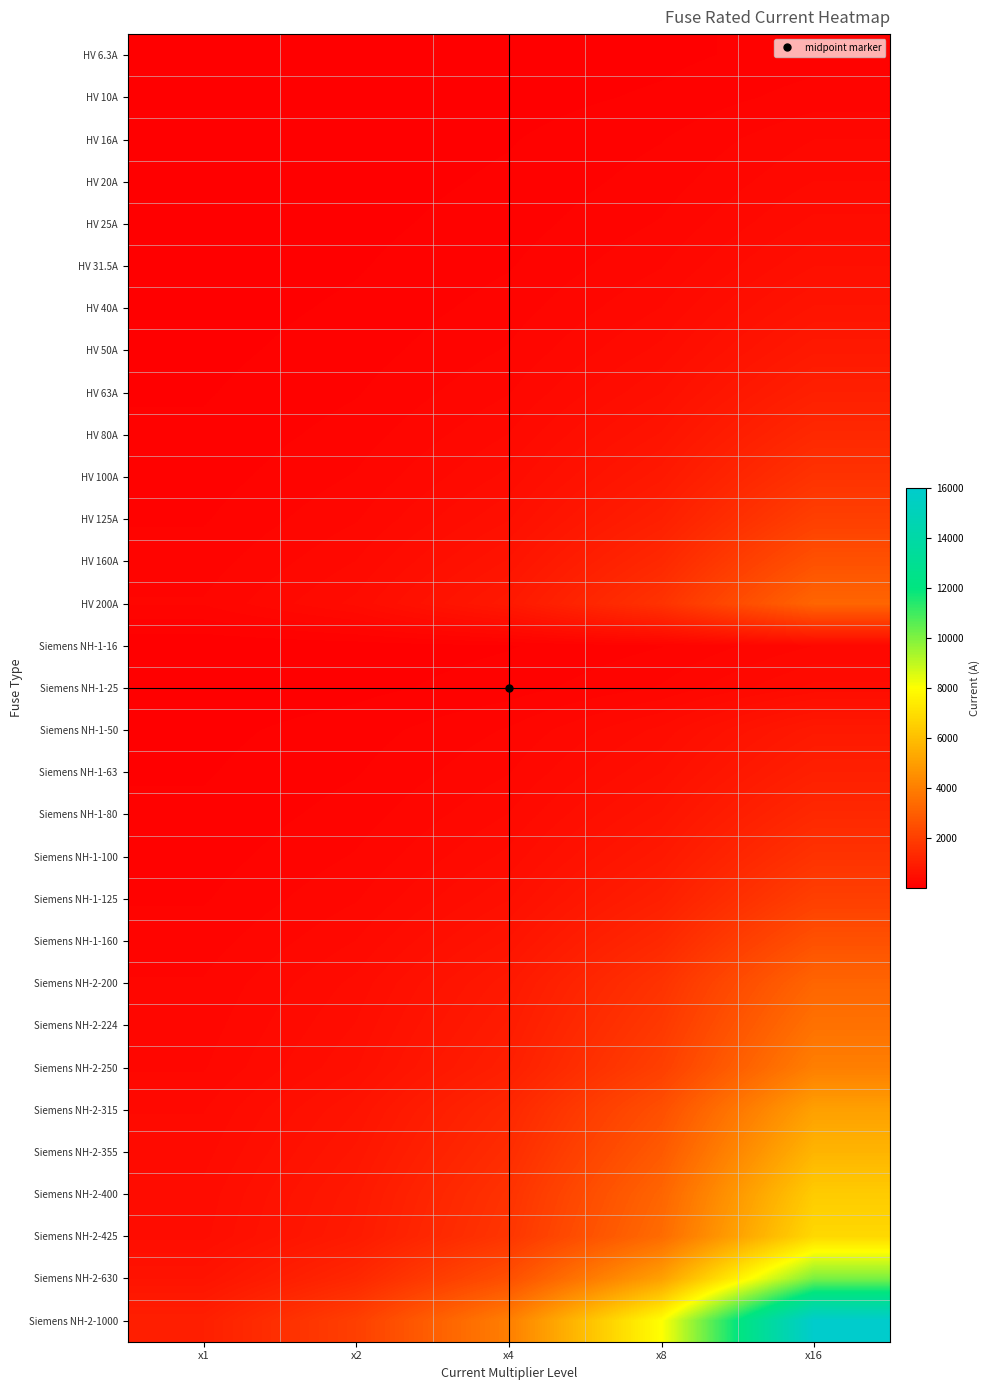

At how many categories does at least one series exceed 4759?

2